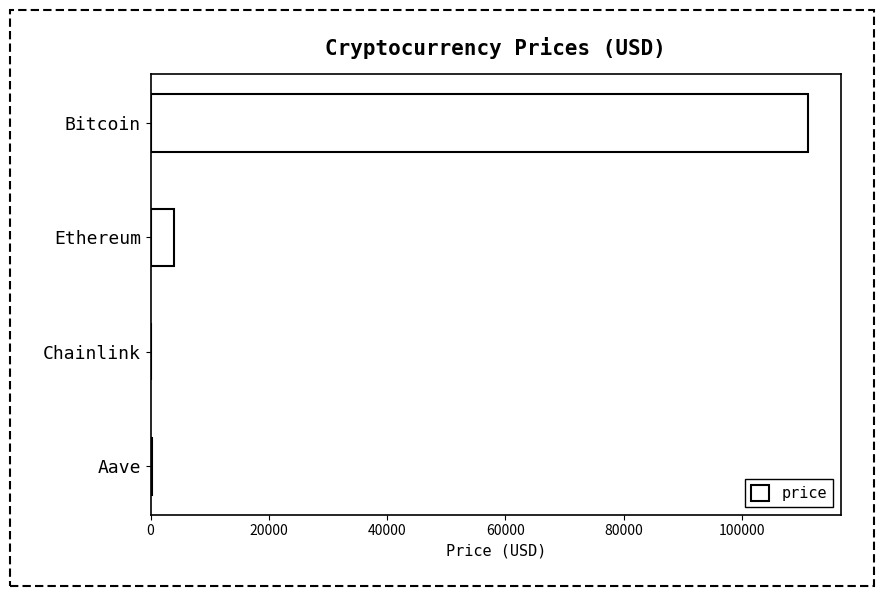

What is the average value?

28854.2